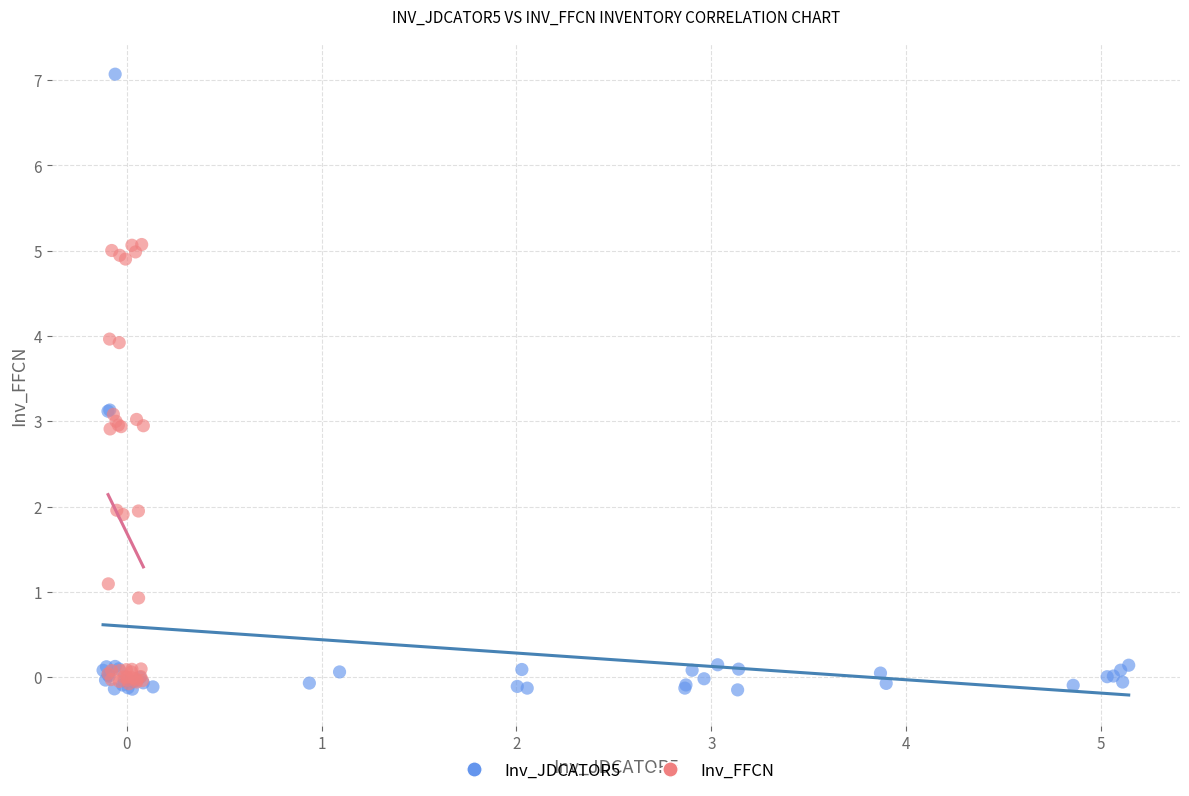

Which series has the widest spread of Y values?

Inv_JDCATOR5